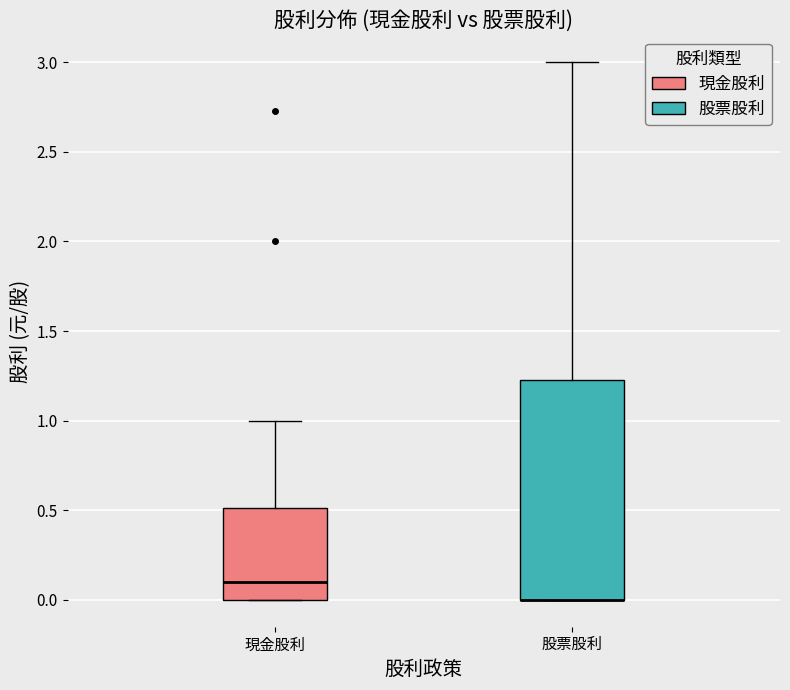

Reading left to right, transcribe this box plot: for each box, give where its median line is, the range the box spans, and where its two whiskers end, as read against the y-axis. The values are not printed on the chart, so give them approximately, as read against the axis.

現金股利: median 0.10, box 0.00 to 0.50, whiskers 0.00 to 1.00
股票股利: median 0.00 (drawn on the box's lower edge), box 0.00 to 1.25, whiskers 0.00 to 3.00